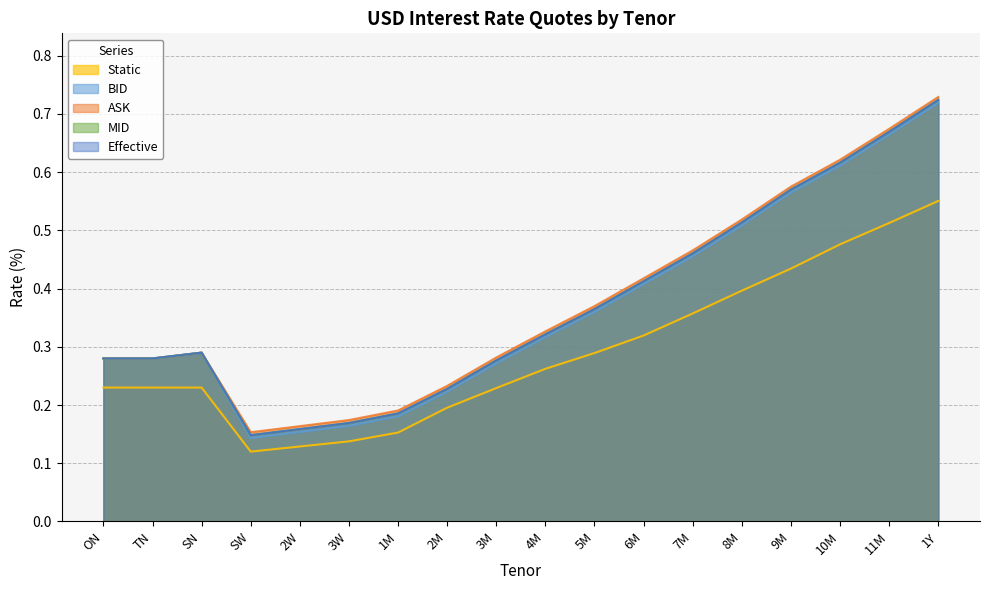

Reading left to right, list all the values displayed in this chart.

BID: ON=0.3	TN=0.3	SN=0.3	SW=0.1	2W=0.2	3W=0.2	1M=0.2	2M=0.2	3M=0.3	4M=0.3	5M=0.4	6M=0.4	7M=0.5	8M=0.5	9M=0.6	10M=0.6	11M=0.7	1Y=0.7
ASK: ON=0.3	TN=0.3	SN=0.3	SW=0.2	2W=0.2	3W=0.2	1M=0.2	2M=0.2	3M=0.3	4M=0.3	5M=0.4	6M=0.4	7M=0.5	8M=0.5	9M=0.6	10M=0.6	11M=0.7	1Y=0.7
MID: ON=0.3	TN=0.3	SN=0.3	SW=0.1	2W=0.2	3W=0.2	1M=0.2	2M=0.2	3M=0.3	4M=0.3	5M=0.4	6M=0.4	7M=0.5	8M=0.5	9M=0.6	10M=0.6	11M=0.7	1Y=0.7
Static: ON=0.2	TN=0.2	SN=0.2	SW=0.1	2W=0.1	3W=0.1	1M=0.2	2M=0.2	3M=0.2	4M=0.3	5M=0.3	6M=0.3	7M=0.4	8M=0.4	9M=0.4	10M=0.5	11M=0.5	1Y=0.6
Effective: ON=0.3	TN=0.3	SN=0.3	SW=0.1	2W=0.2	3W=0.2	1M=0.2	2M=0.2	3M=0.3	4M=0.3	5M=0.4	6M=0.4	7M=0.5	8M=0.5	9M=0.6	10M=0.6	11M=0.7	1Y=0.7